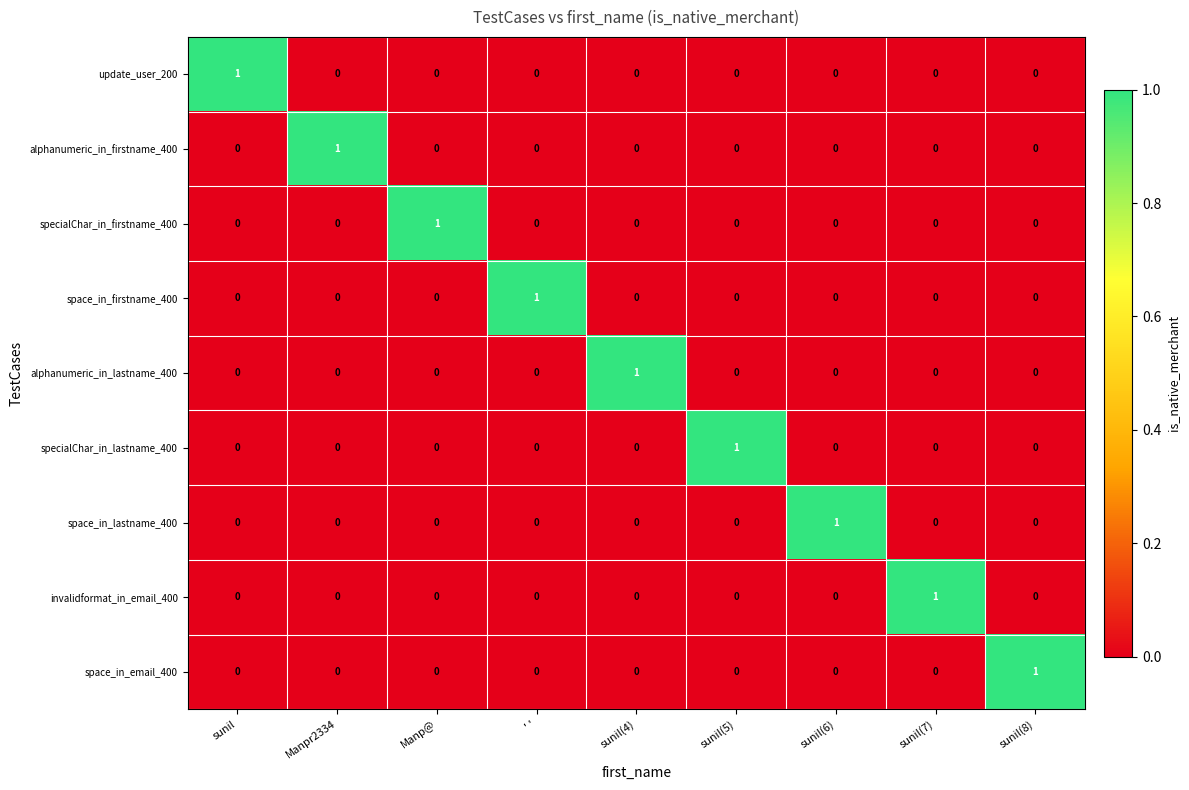

At how many categories does at least one series exceed 0?

9